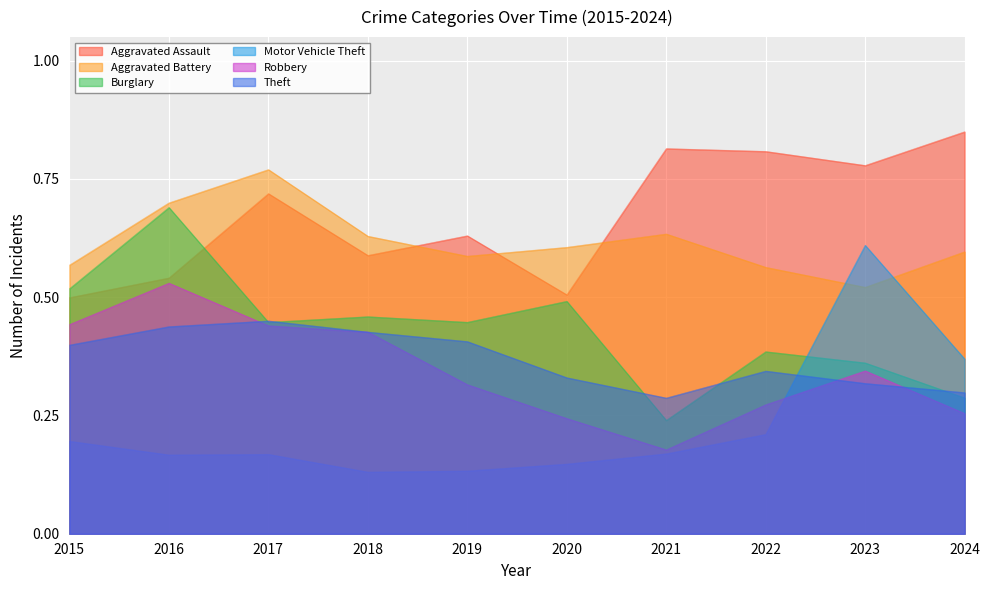

Reading left to right, list all the values displayed in this chart.

Aggravated Assault: 0.5	0.5	0.7	0.6	0.6	0.5	0.8	0.8	0.8	0.8
Aggravated Battery: 0.6	0.7	0.8	0.6	0.6	0.6	0.6	0.6	0.5	0.6
Burglary: 0.5	0.7	0.4	0.5	0.4	0.5	0.2	0.4	0.4	0.3
Motor Vehicle Theft: 0.2	0.2	0.2	0.1	0.1	0.1	0.2	0.2	0.6	0.4
Robbery: 0.4	0.5	0.4	0.4	0.3	0.2	0.2	0.3	0.3	0.3
Theft: 0.4	0.4	0.4	0.4	0.4	0.3	0.3	0.3	0.3	0.3